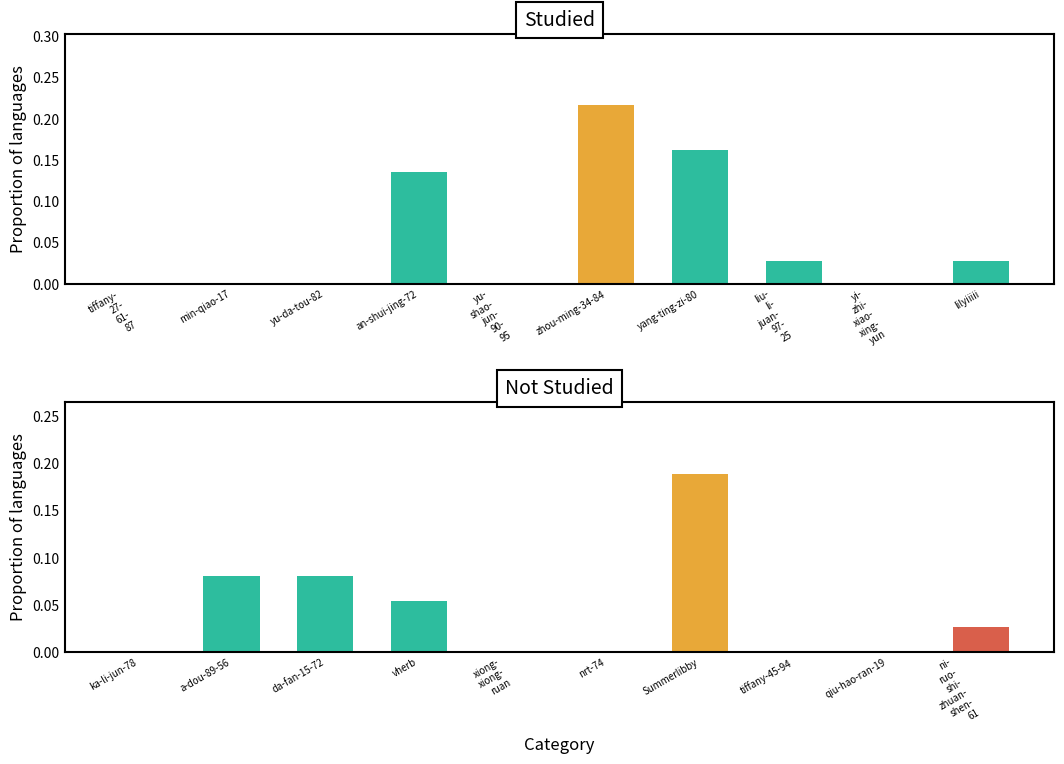

What is the sum of the values at vherb and ni- ruo- shi- zhuan- shen- 61?

0.1